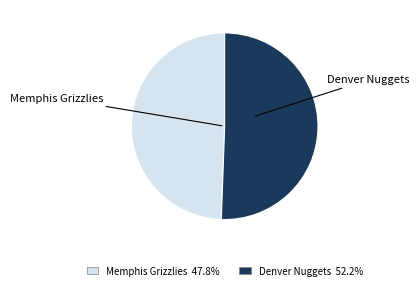

What is the ratio of the value at Memphis Grizzlies to the value at Denver Nuggets?

1.0